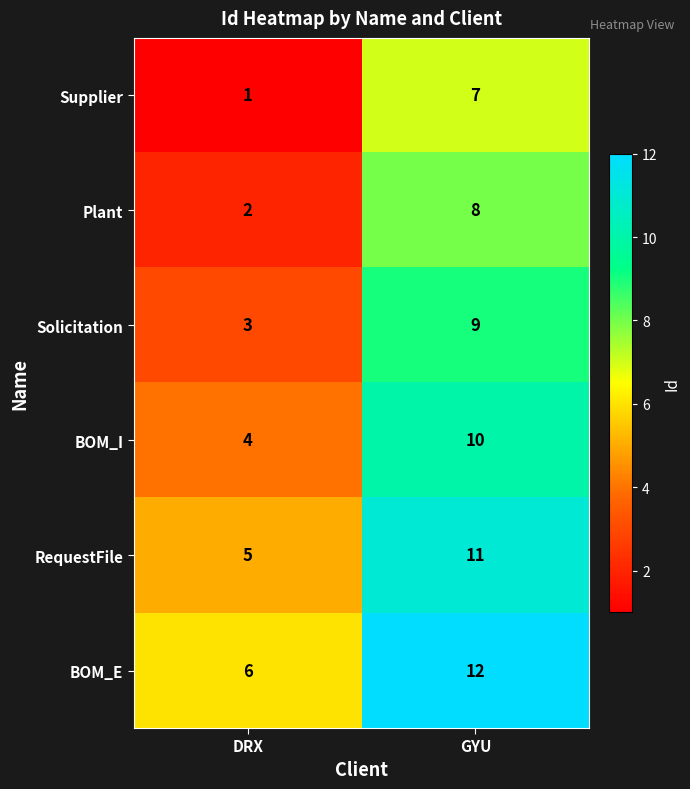

Count the number of data series in this chart.

6